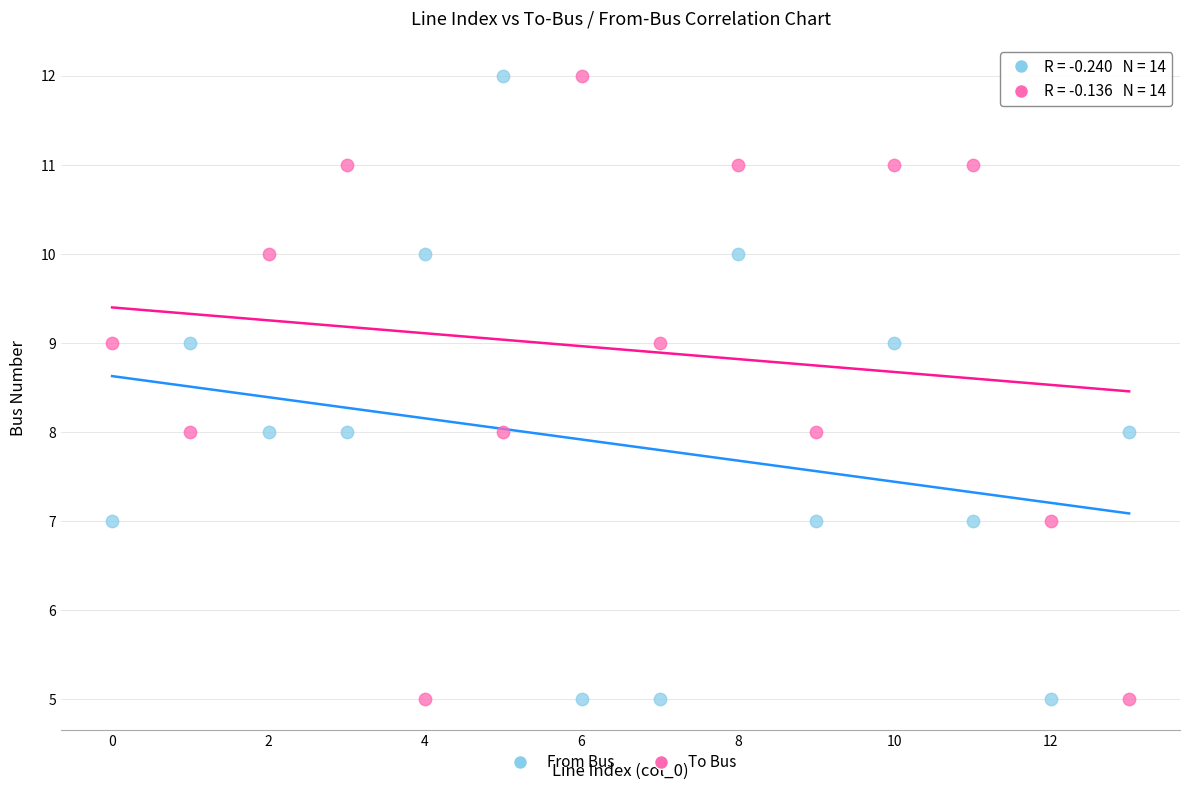

What are all the series names shown in the legend?

From Bus, To Bus